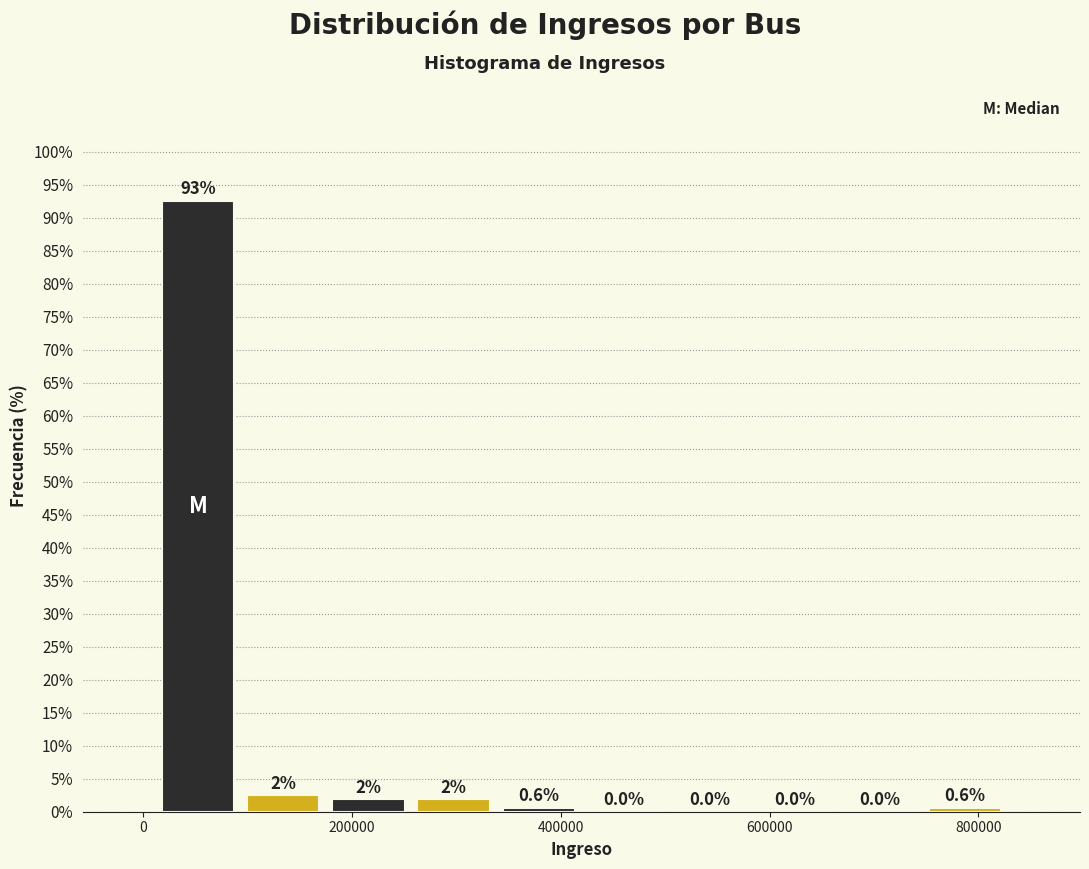

Which range on the x-axis has the tallest bar?

20000 to 100000